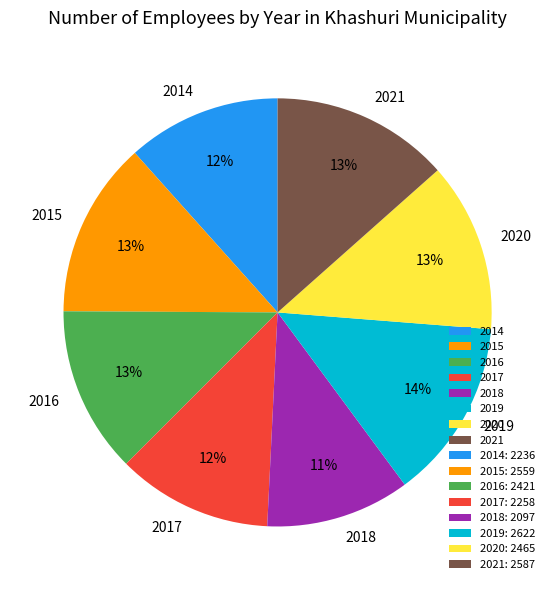

Which category has the smallest portion of the pie?

2018